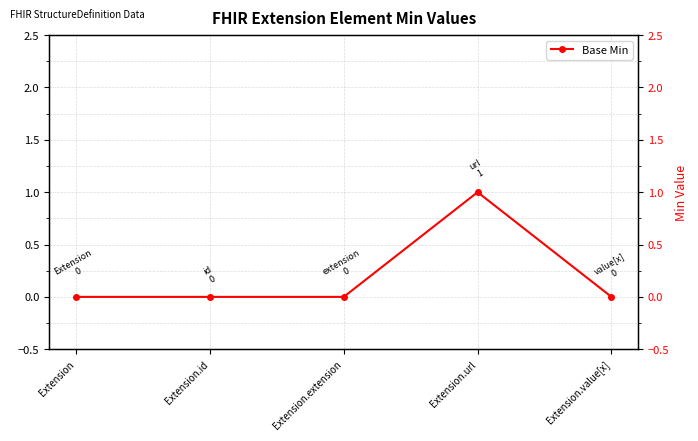

Where is the first local maximum?

Extension.url